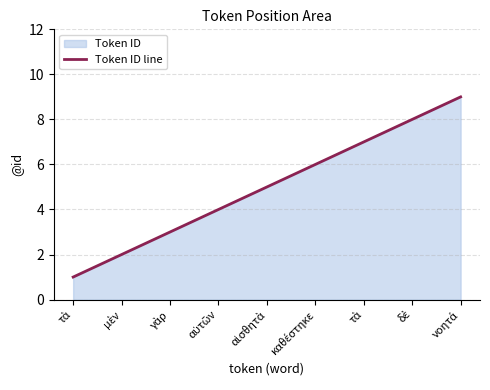

What is the smallest value displayed?

1